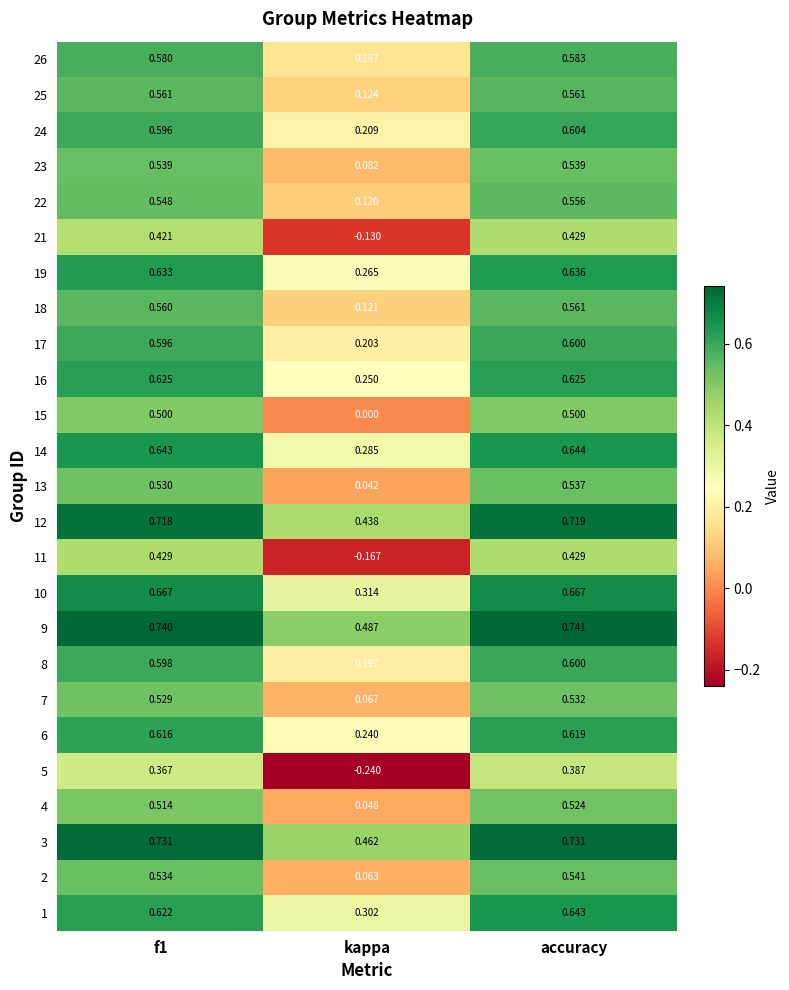

At which category is the sum across all series the highest?

accuracy